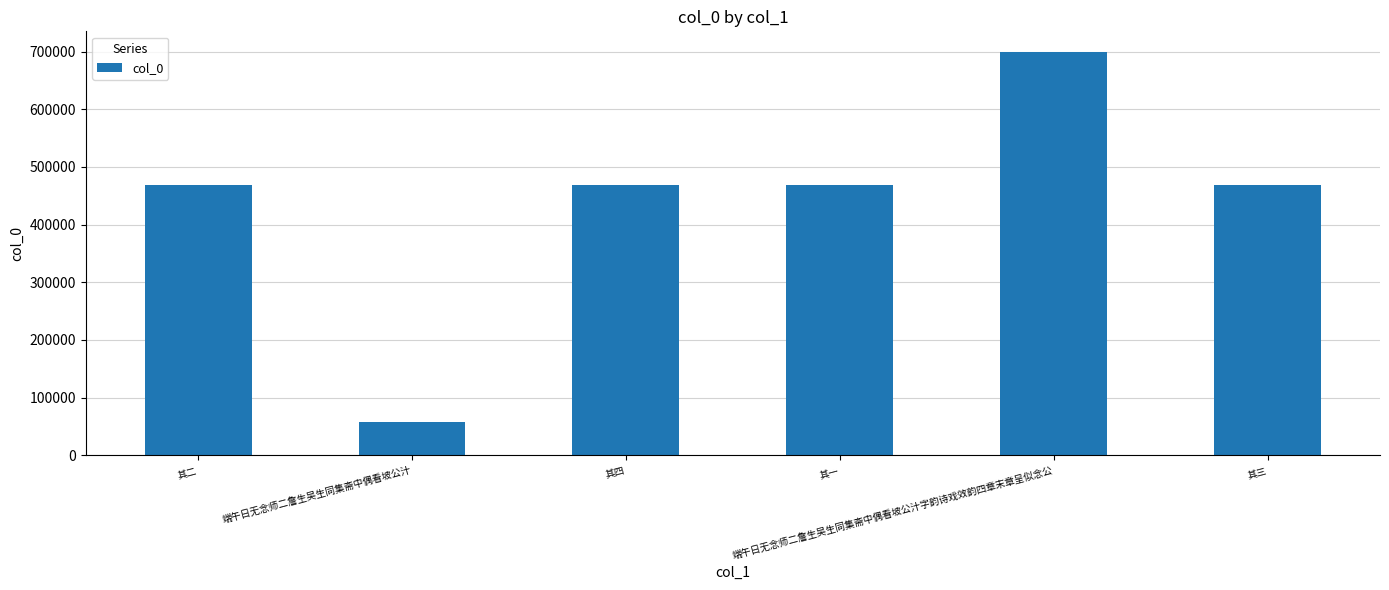

What is the smallest value displayed?

57949